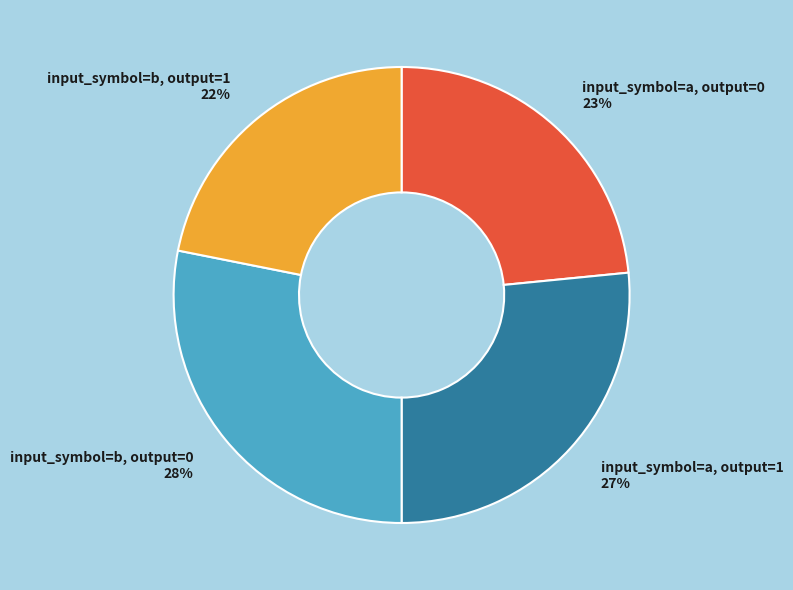

What is the largest slice in the pie chart?

input_symbol=b, output=0